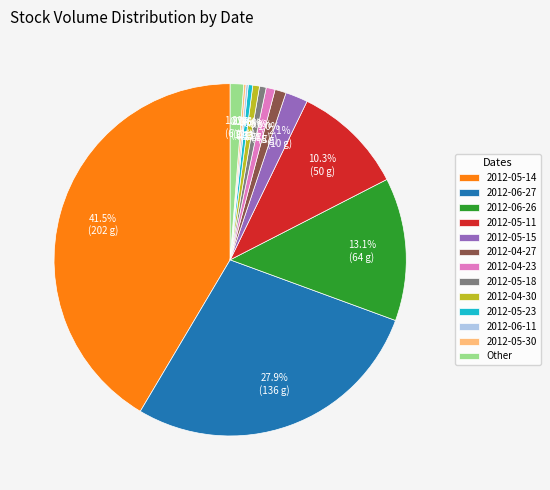

Which has a higher value, 2012-05-14 or 2012-04-23?

2012-05-14